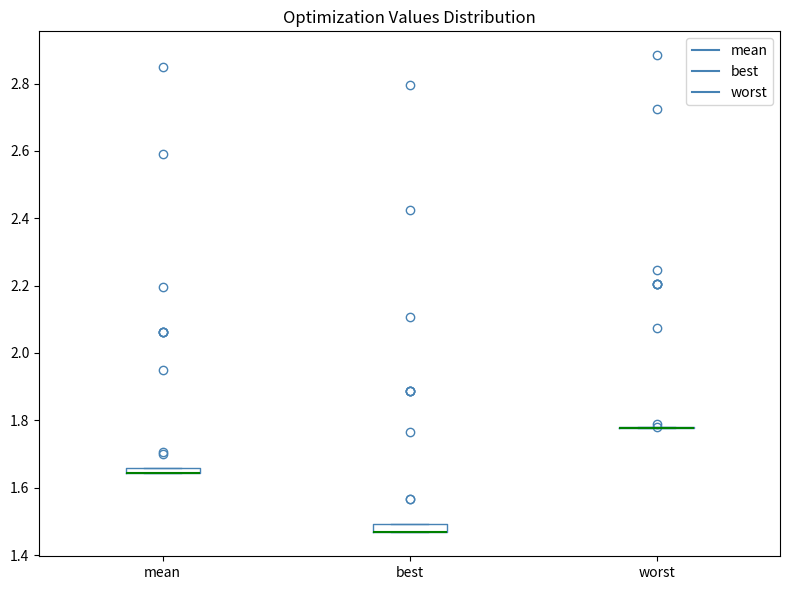

Where is the lower edge of the box for best on the y-axis? The values are not printed on the chart, so give them approximately, as read against the axis.

1.46